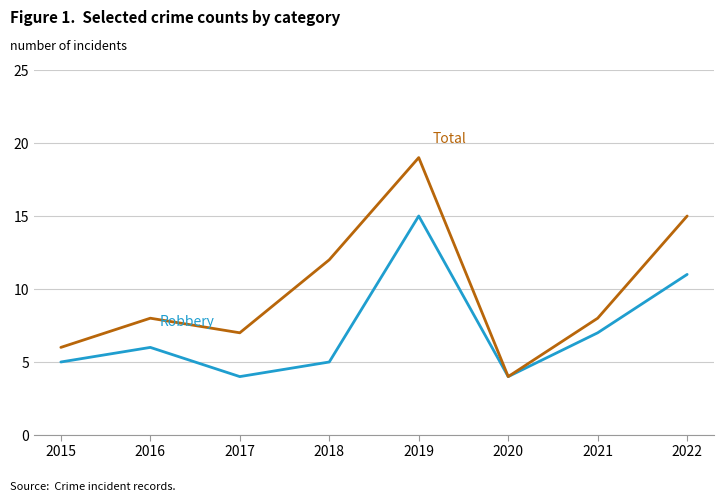

What is the difference between the highest and lowest values at 2022?

4